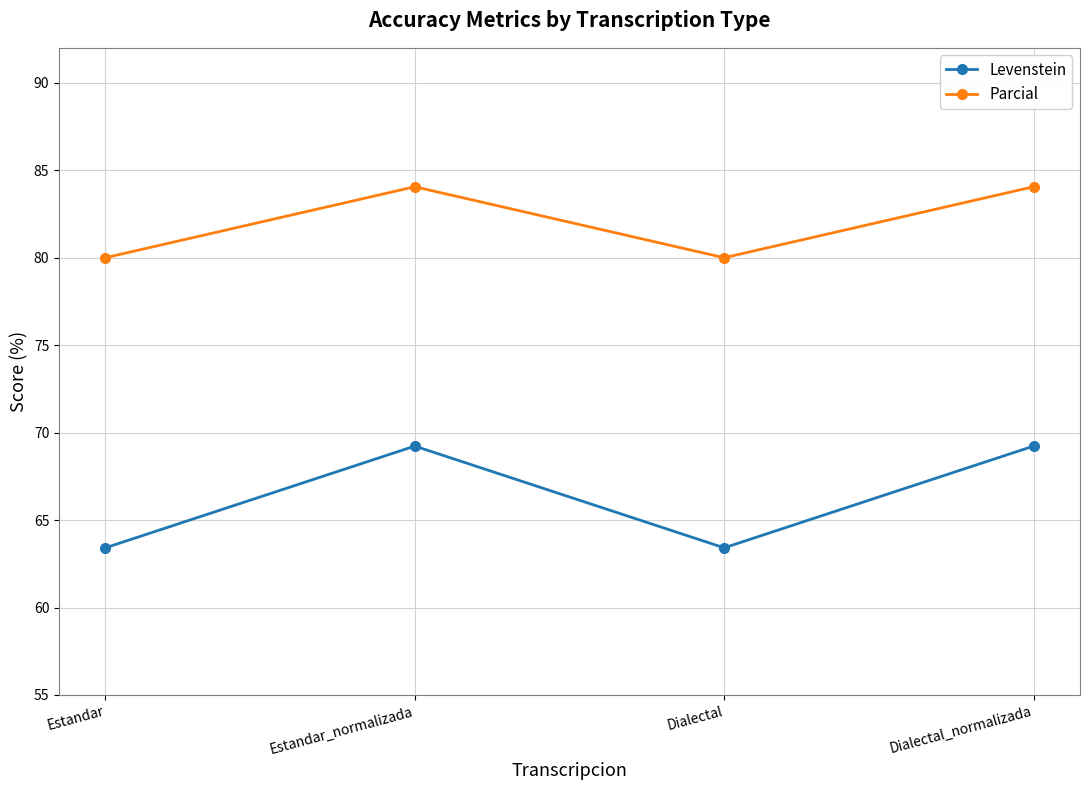

How many interior local valleys does the Levenstein series have?

1